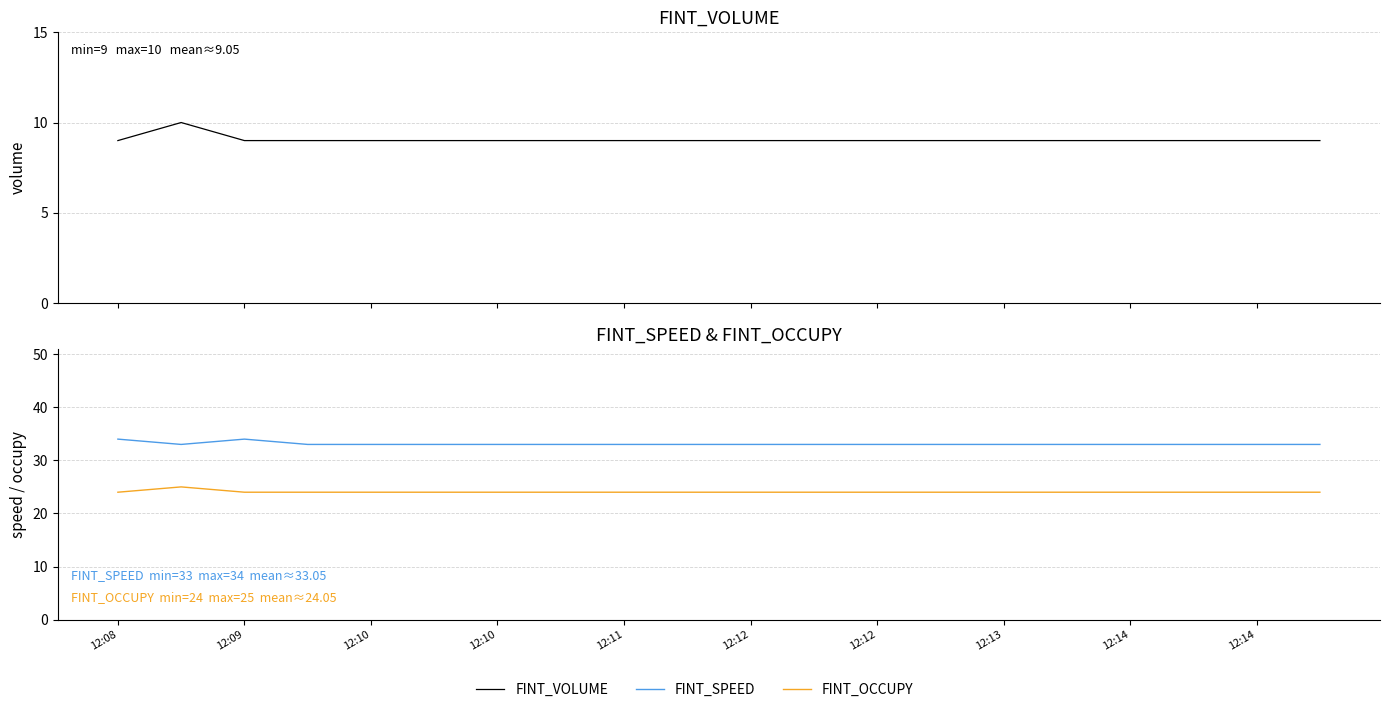

Which series has the largest range (max minus min)?

FINT_VOLUME